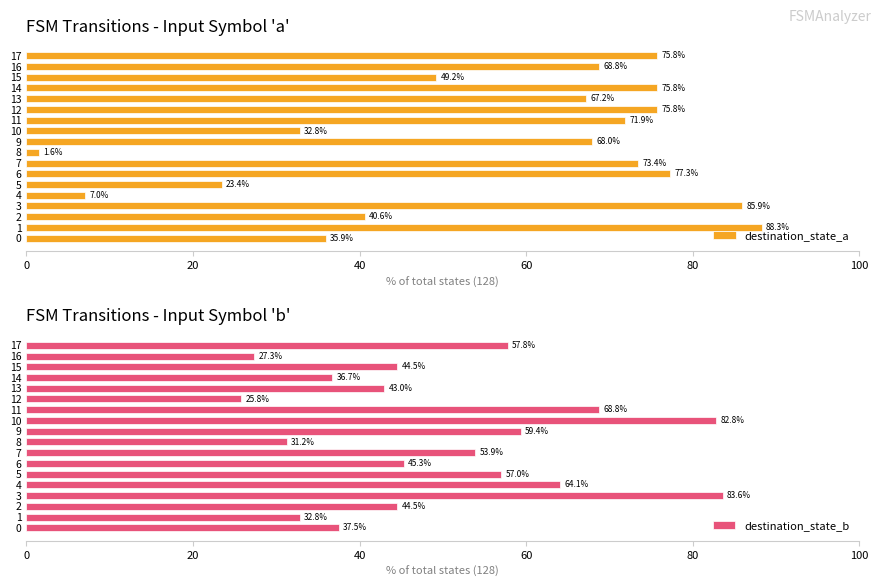

List the series in order of their overall mean, highest first.

destination_state_a, destination_state_b